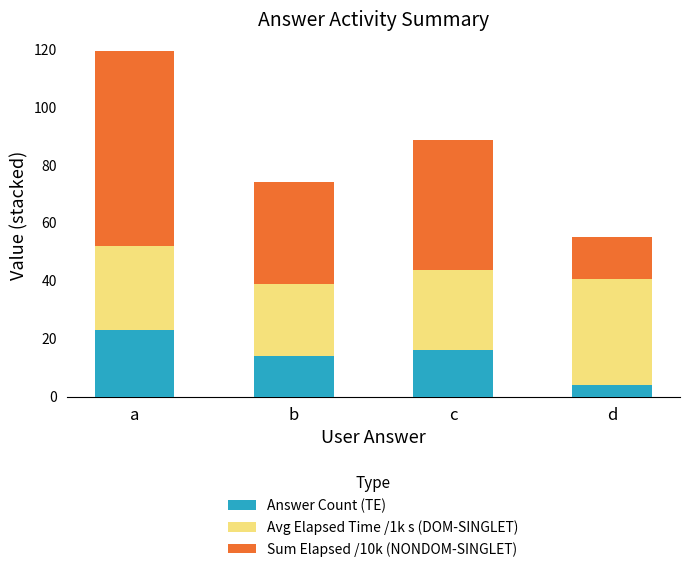

Reading left to right, list the values for the Answer Count (TE) series.

23.0	14.0	16.0	4.0